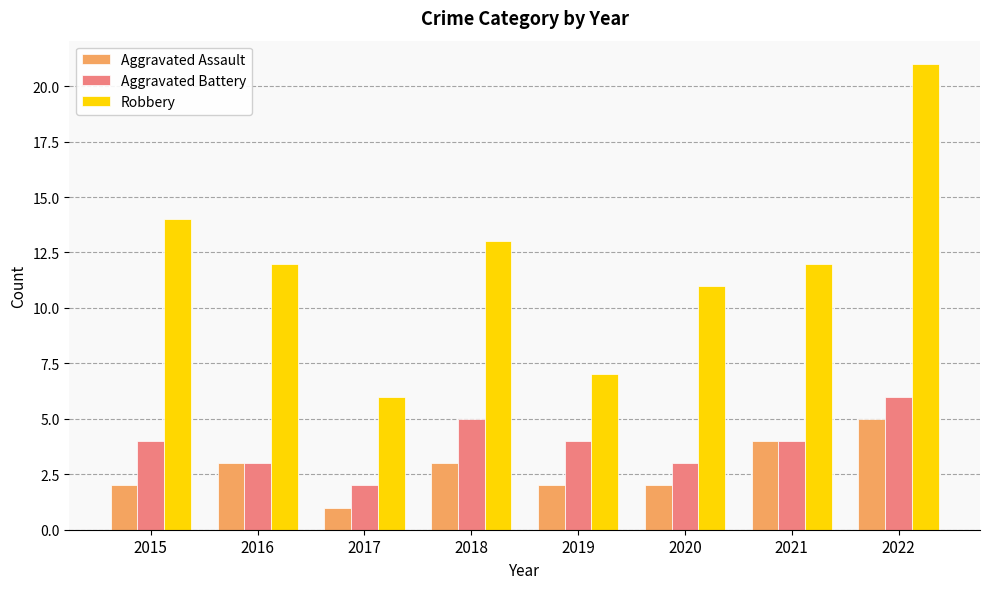

What value does the Robbery series have at 2022, to the nearest 10?

20